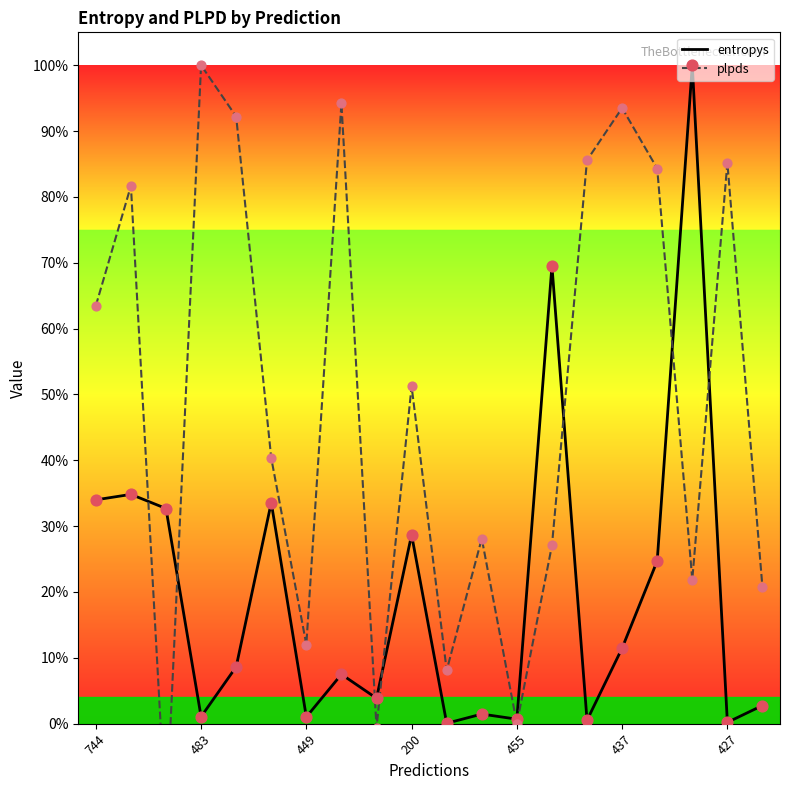

At which category is the sum across all series the highest?

17